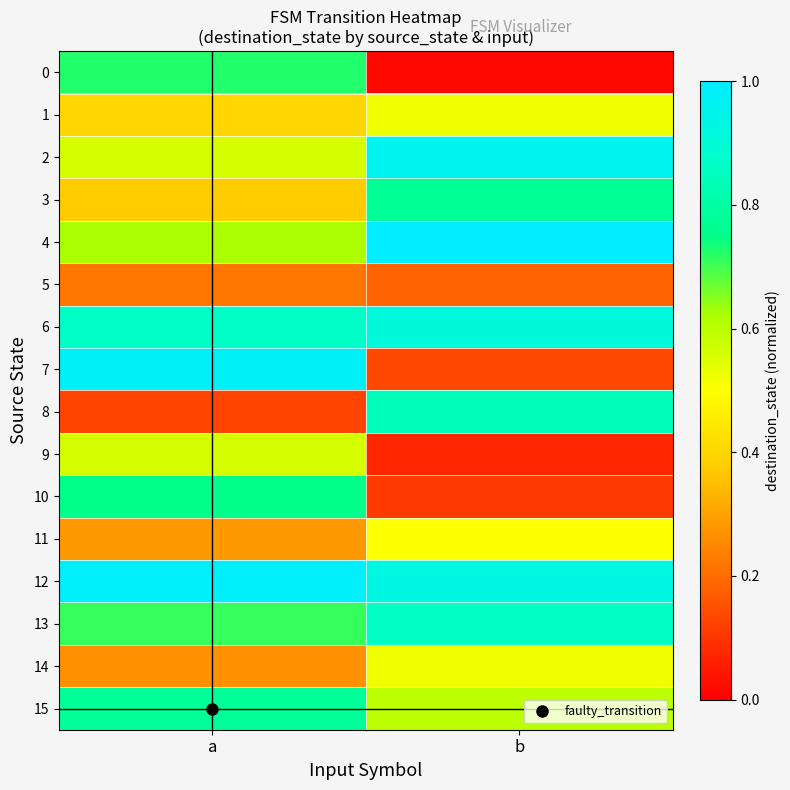

Count the number of data series in this chart.

16